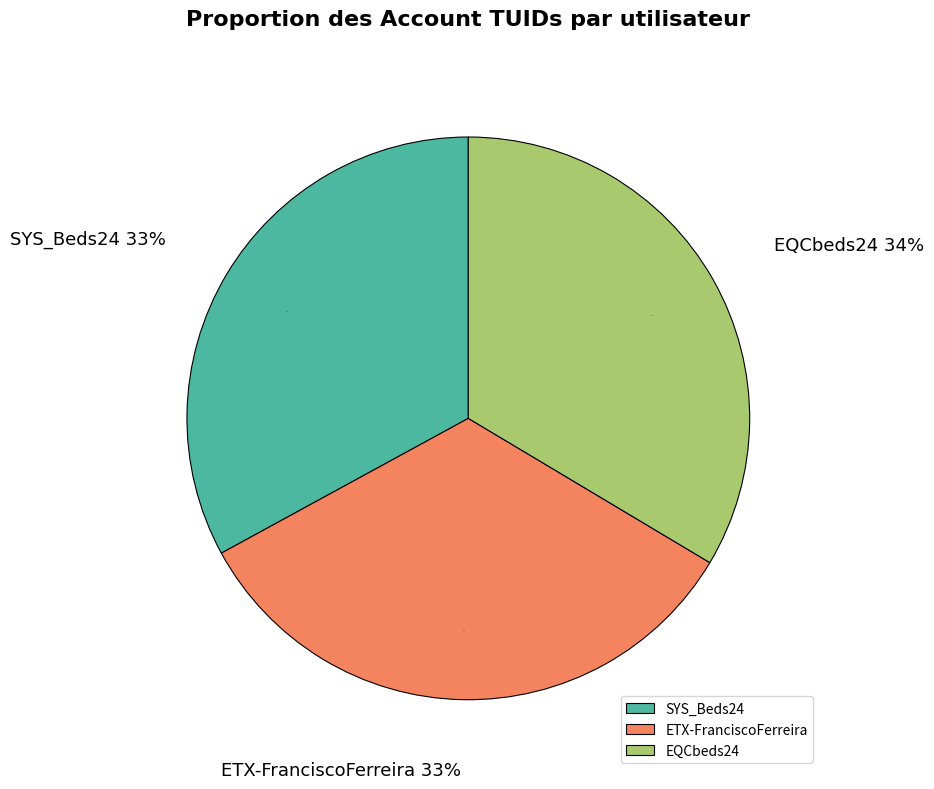

Which category has the biggest portion of the pie?

EQCbeds24